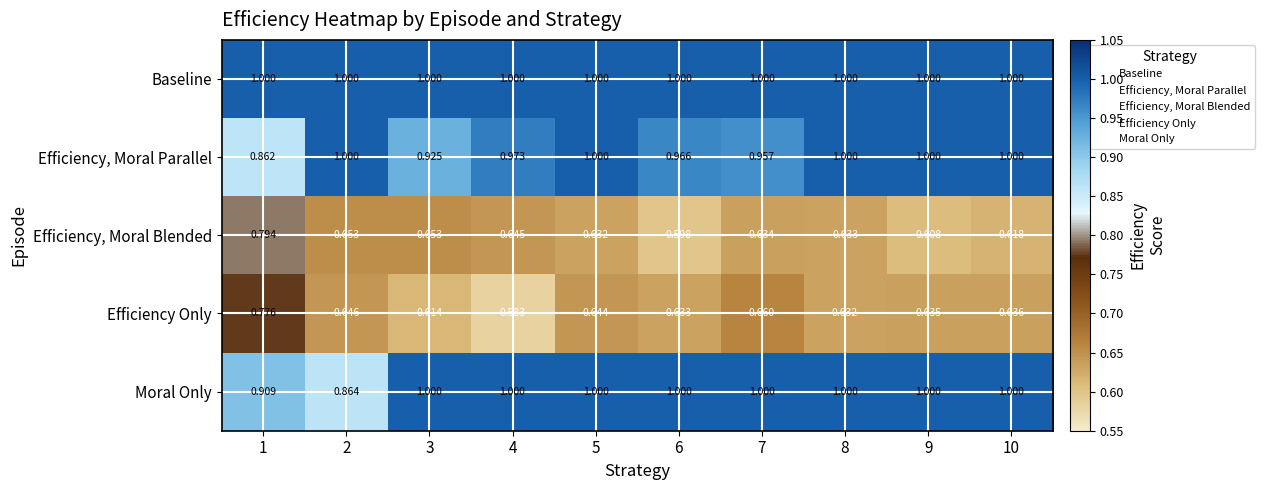

Is the value of Efficiency Only at 5 greater than the value of Moral Only at 4?

No